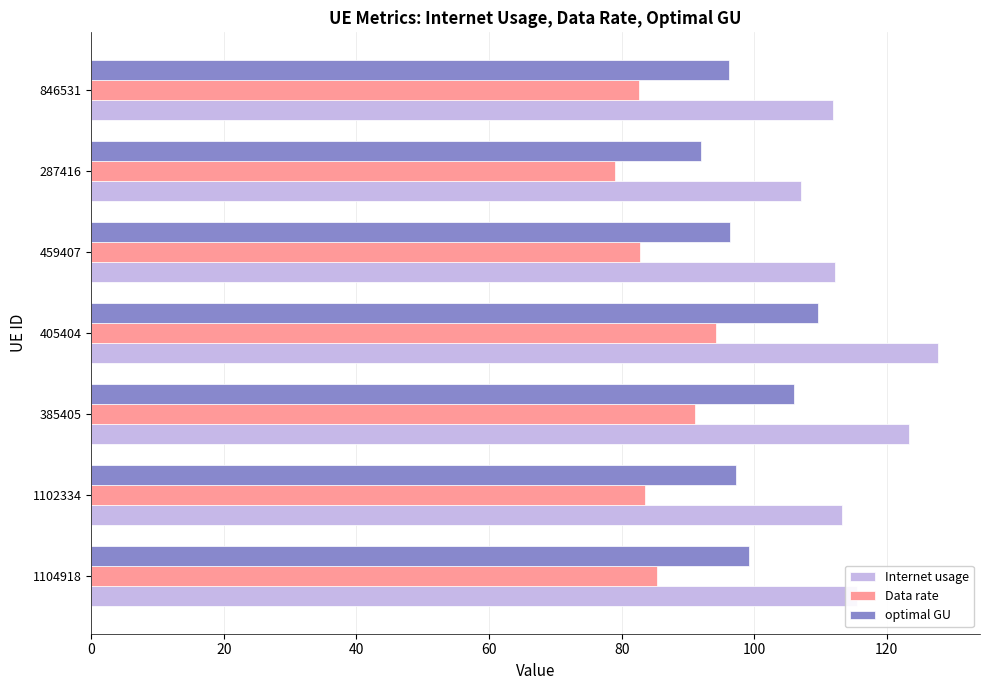

What is the difference between the highest and lowest values at 1104918?

30.3